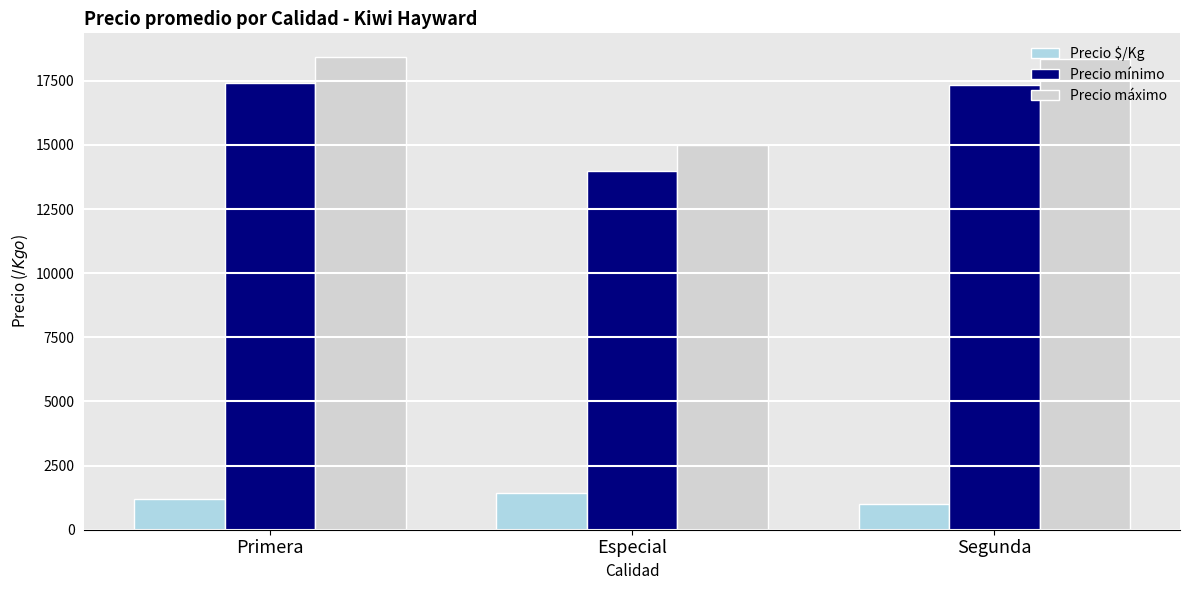

What position from the right is Primera?

3